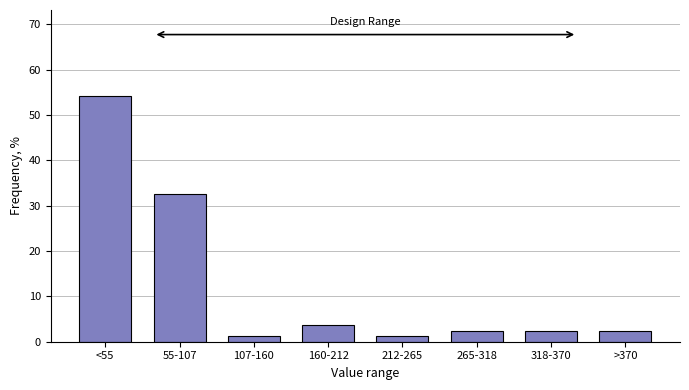

Reading left to right, what are all the values shown in this chart?

54.2	32.5	1.2	3.6	1.2	2.4	2.4	2.4